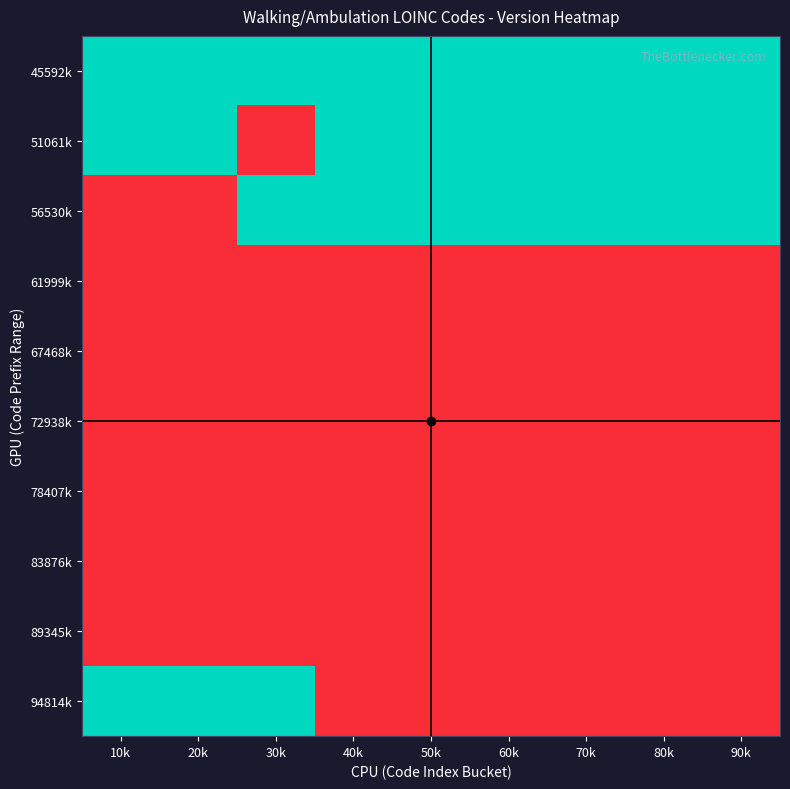

Rank the series at 20k from highest to lowest value.

45592k, 51061k, 94814k, 56530k, 61999k, 67468k, 72938k, 78407k, 83876k, 89345k